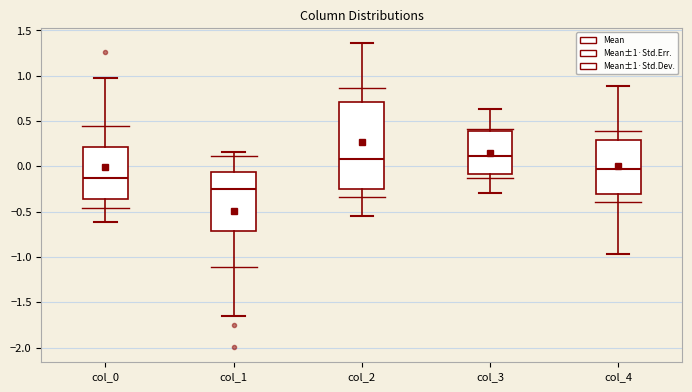

Which box is the tallest, from its lower edge to its upper edge?

col_2